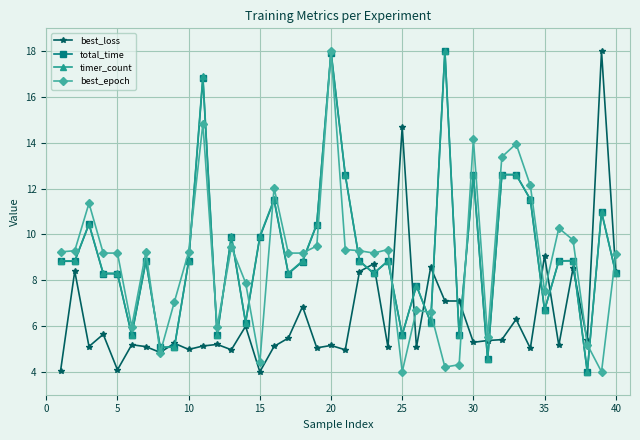

What is the greatest value displayed?

18.0